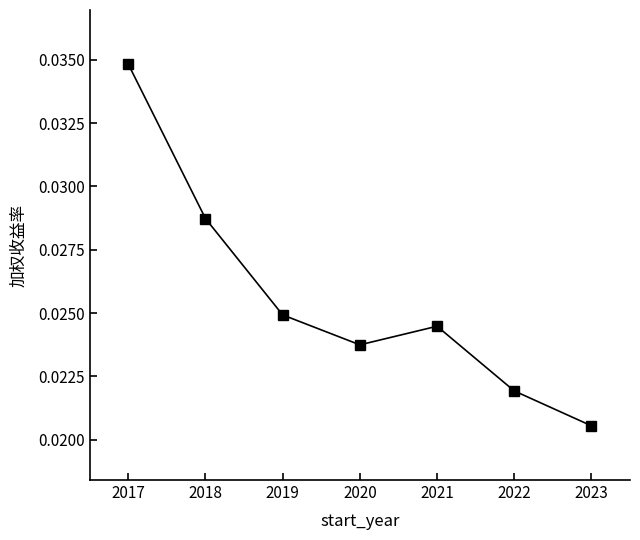

Which category has the highest value across all series?

2017